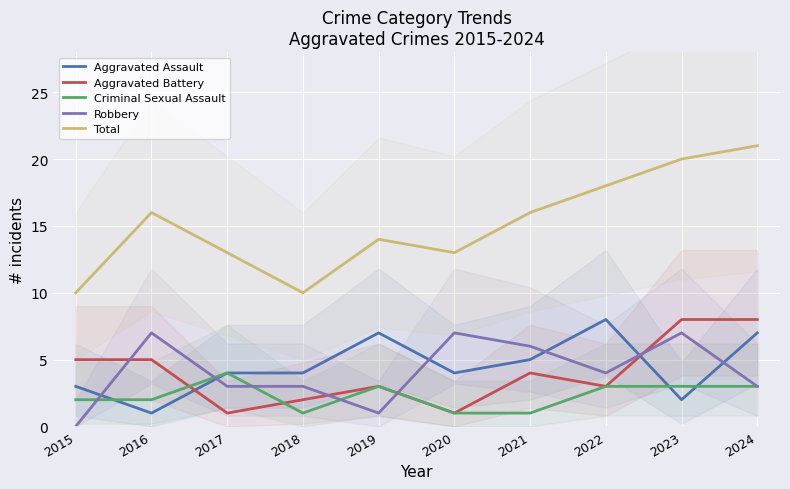

What is the difference between the Aggravated Battery values at 2015 and 2019?

2